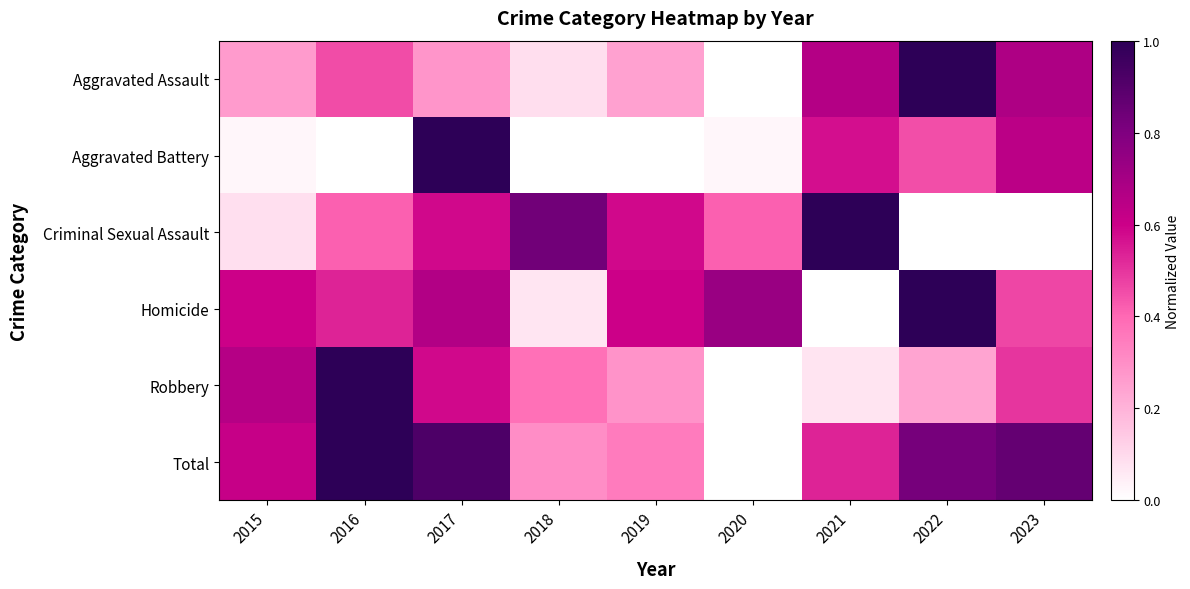

Reading left to right, list all the values displayed in this chart.

Aggravated Assault: 2015=0.3	2016=0.5	2017=0.3	2018=0.1	2019=0.2	2020=0.0	2021=0.7	2022=1.0	2023=0.7
Aggravated Battery: 2015=0.0	2016=0.0	2017=1.0	2018=0.0	2019=0.0	2020=0.0	2021=0.6	2022=0.5	2023=0.6
Criminal Sexual Assault: 2015=0.1	2016=0.4	2017=0.6	2018=0.8	2019=0.6	2020=0.4	2021=1.0	2022=0.0	2023=0.0
Homicide: 2015=0.6	2016=0.5	2017=0.7	2018=0.1	2019=0.6	2020=0.7	2021=0.0	2022=1.0	2023=0.5
Robbery: 2015=0.7	2016=1.0	2017=0.6	2018=0.4	2019=0.3	2020=0.0	2021=0.1	2022=0.2	2023=0.5
Total: 2015=0.6	2016=1.0	2017=0.9	2018=0.3	2019=0.3	2020=0.0	2021=0.5	2022=0.8	2023=0.9